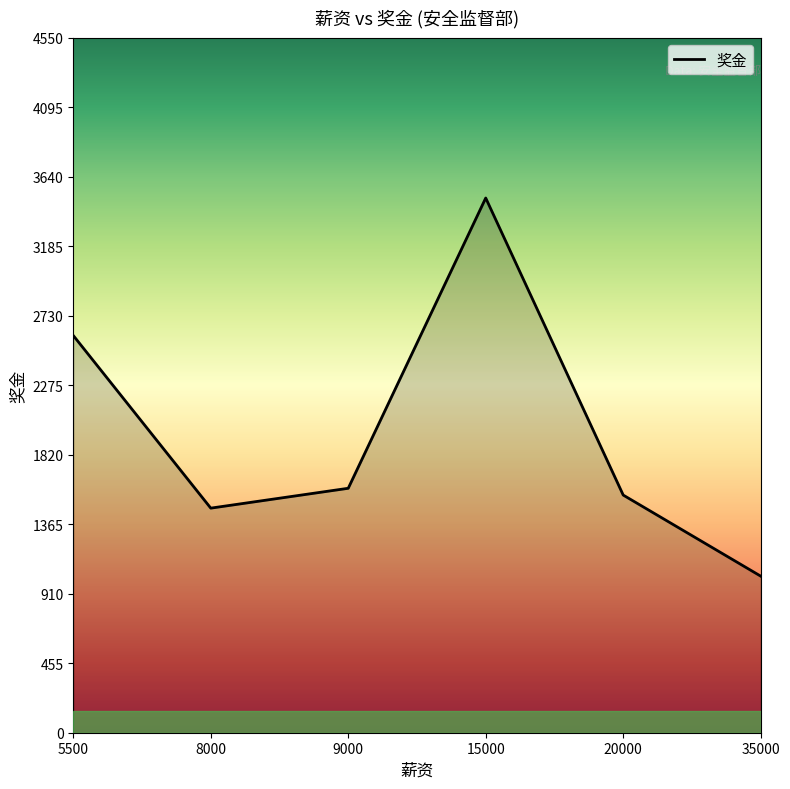

Rank the categories by value from highest to lowest.

15000, 5500, 9000, 20000, 8000, 35000